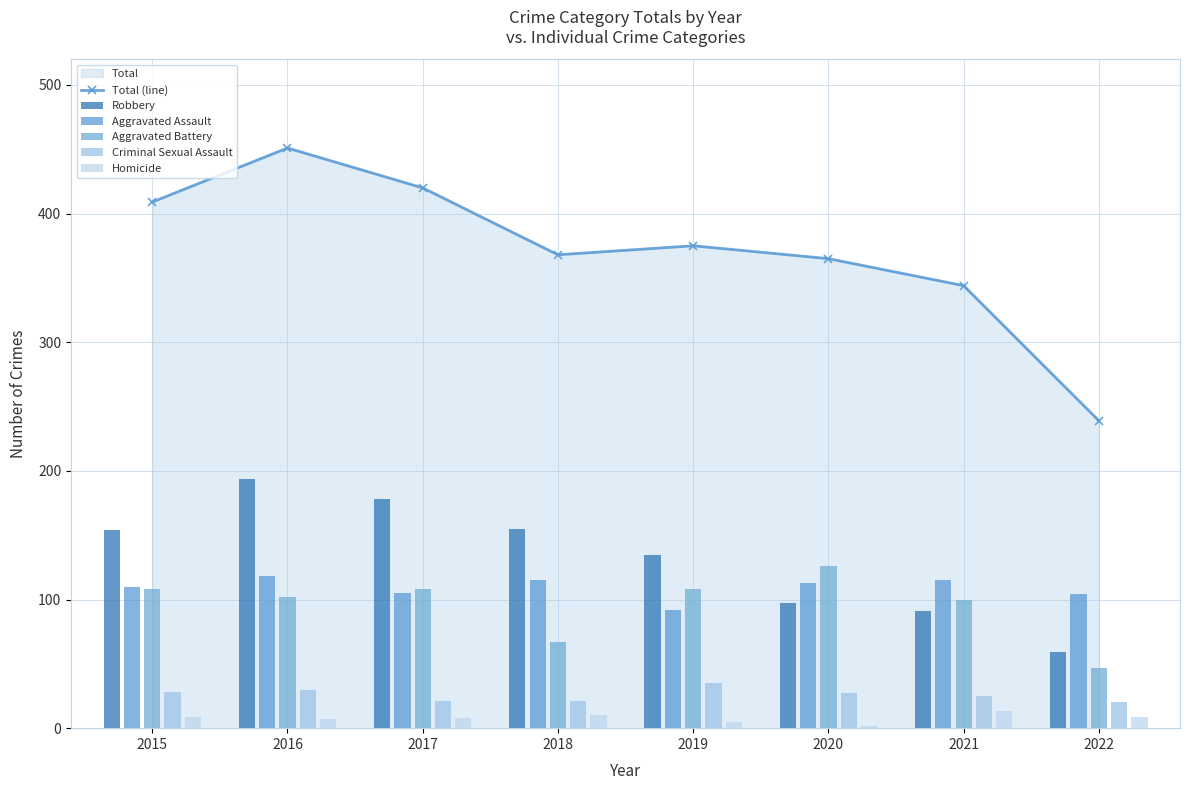

What is the average value of the Aggravated Battery series?

96